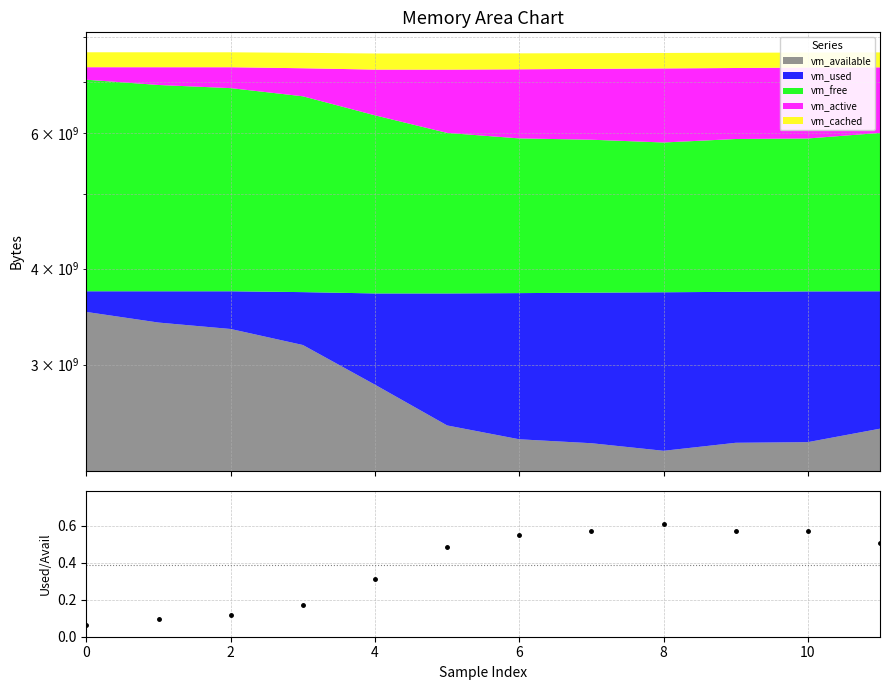

What is the minimum value shown in the chart?

0.1